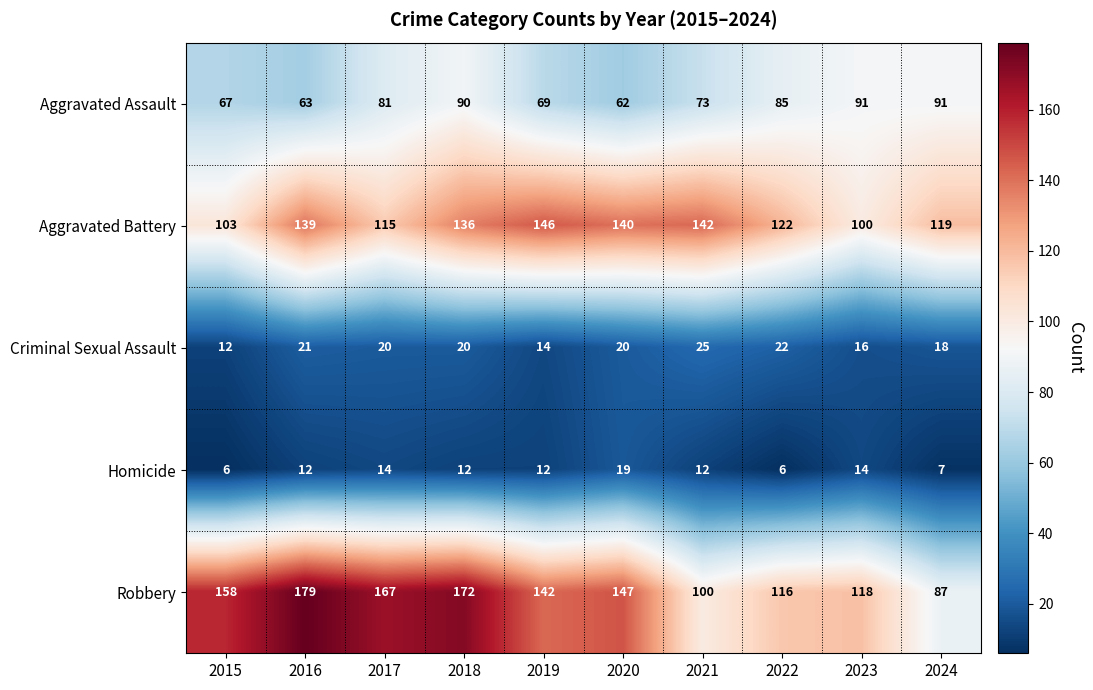

What is the greatest value displayed?

179